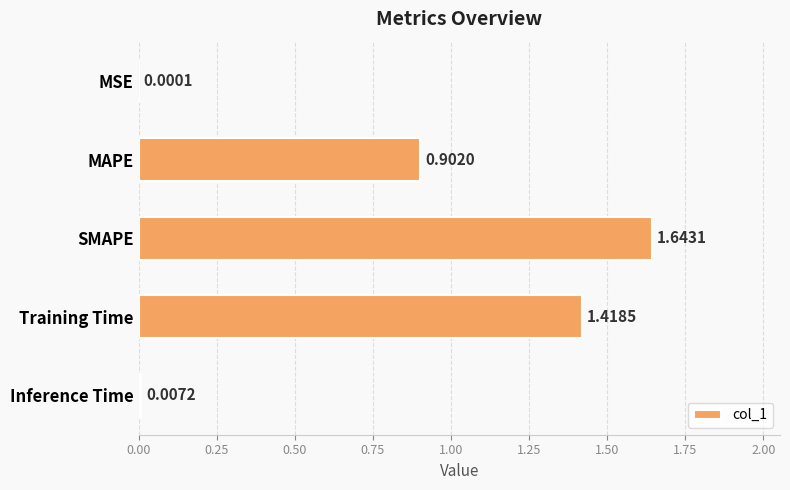

Where is the data nearest to the value 0?

MSE